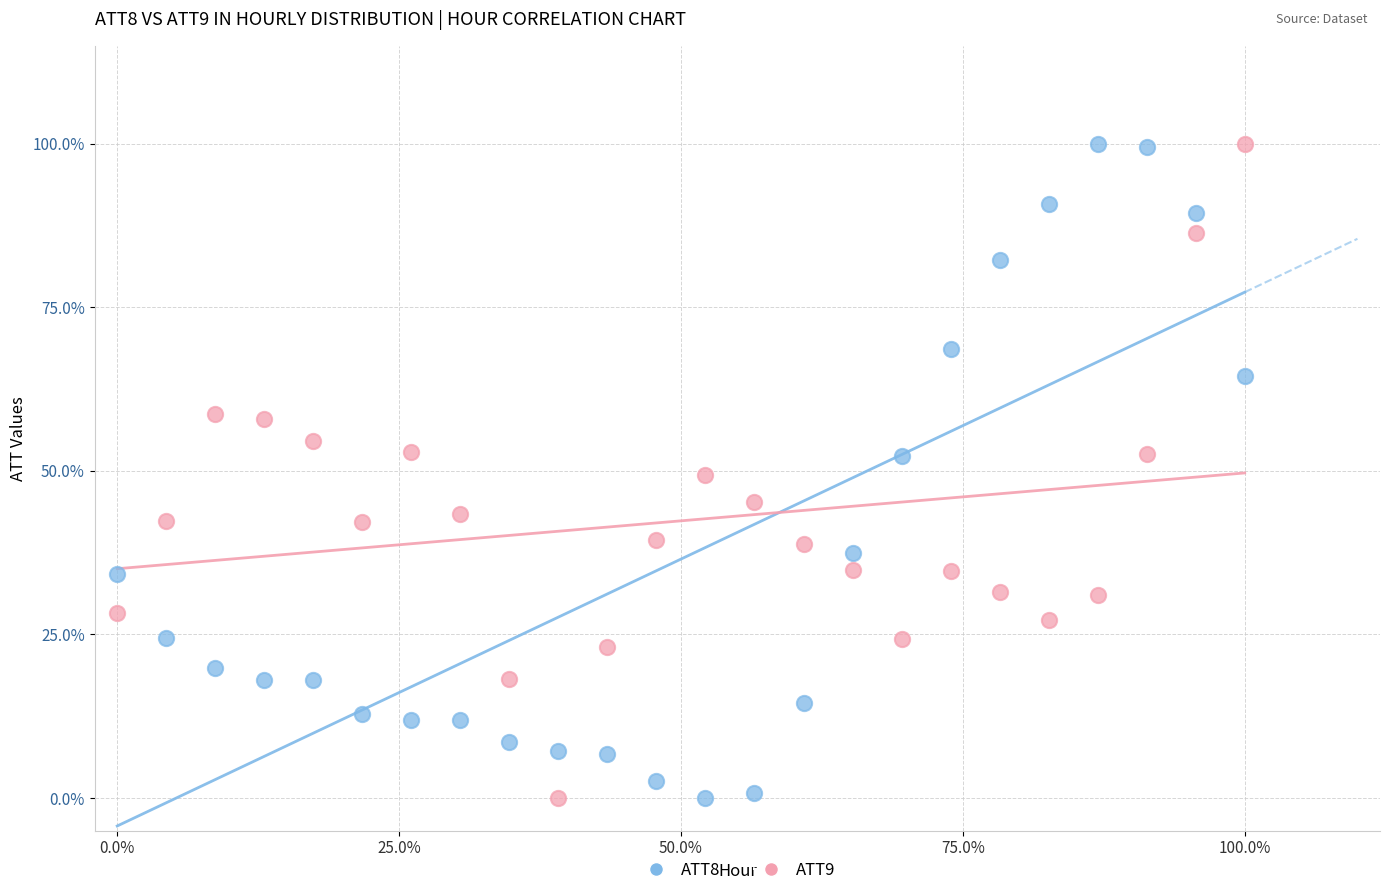

Across all data points, what is the range of Y values (max minus min)?

100.0